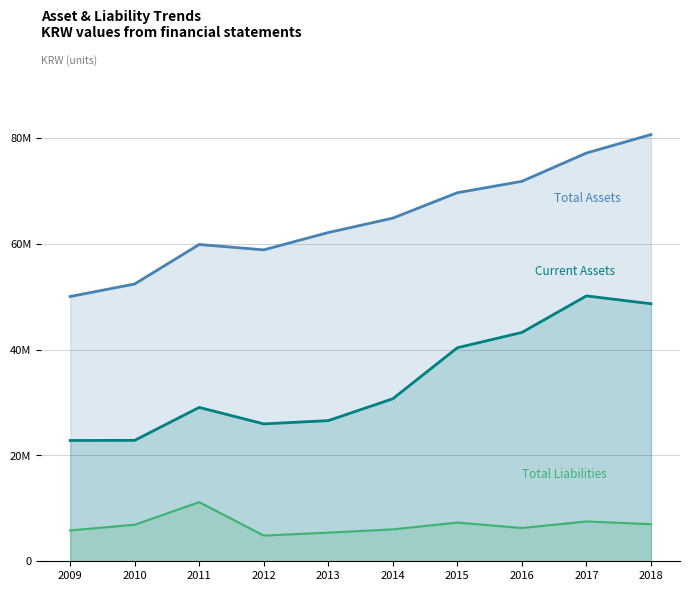

At which label does Current Assets reach its peak?

2017